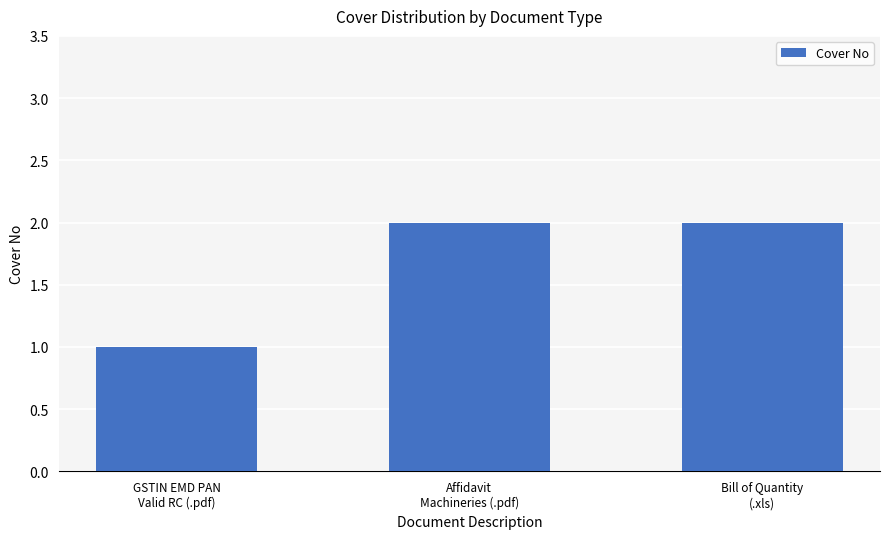

What is the value of the 3rd bar from the left?

2